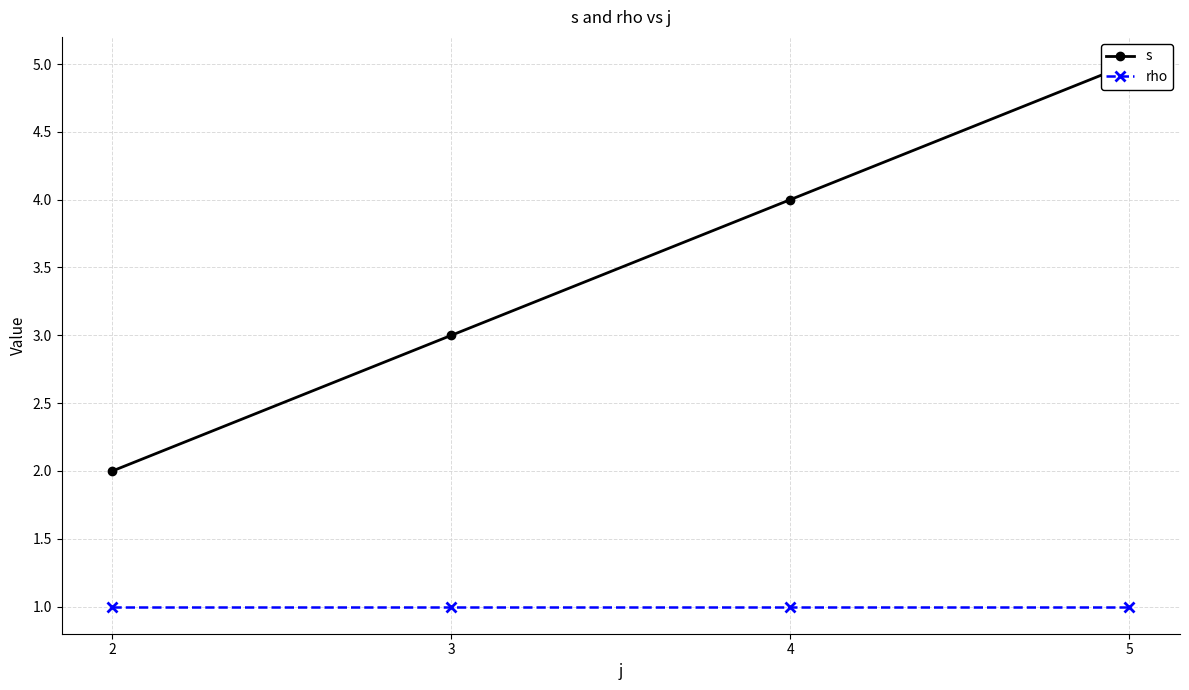

Reading right to left, what are all the values shown in this chart?

s: 5	4	3	2
rho: 1	1	1	1